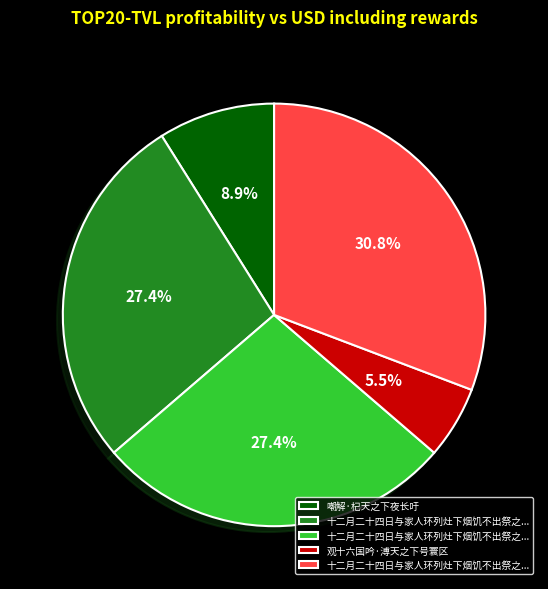

To the nearest percent, what is the average slice percentage?

20%